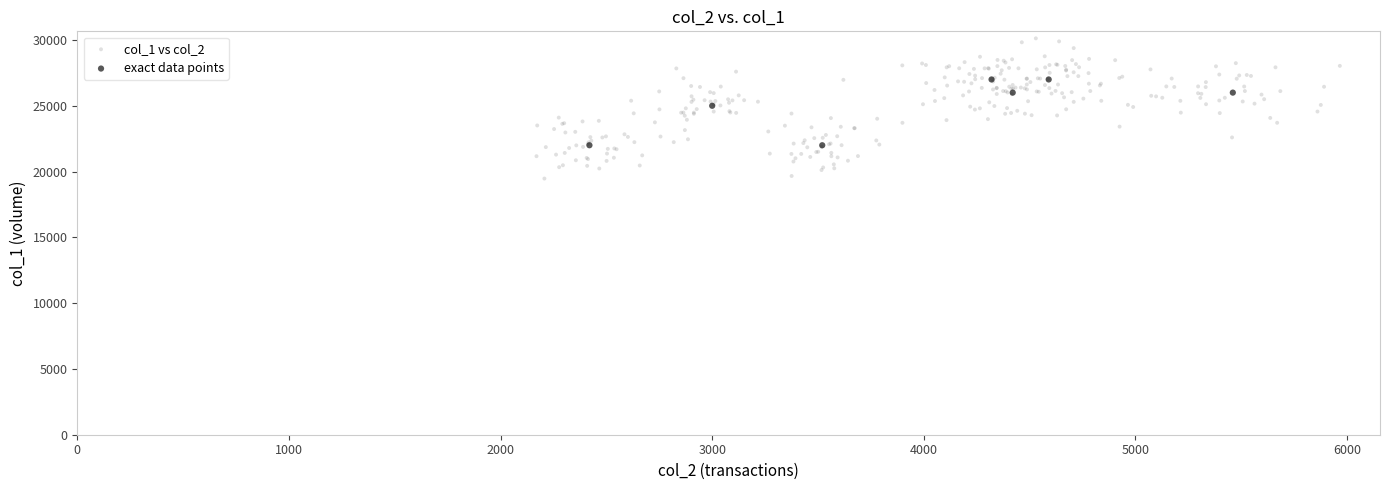

Which series contains the lowest Y value?

col_1 vs col_2